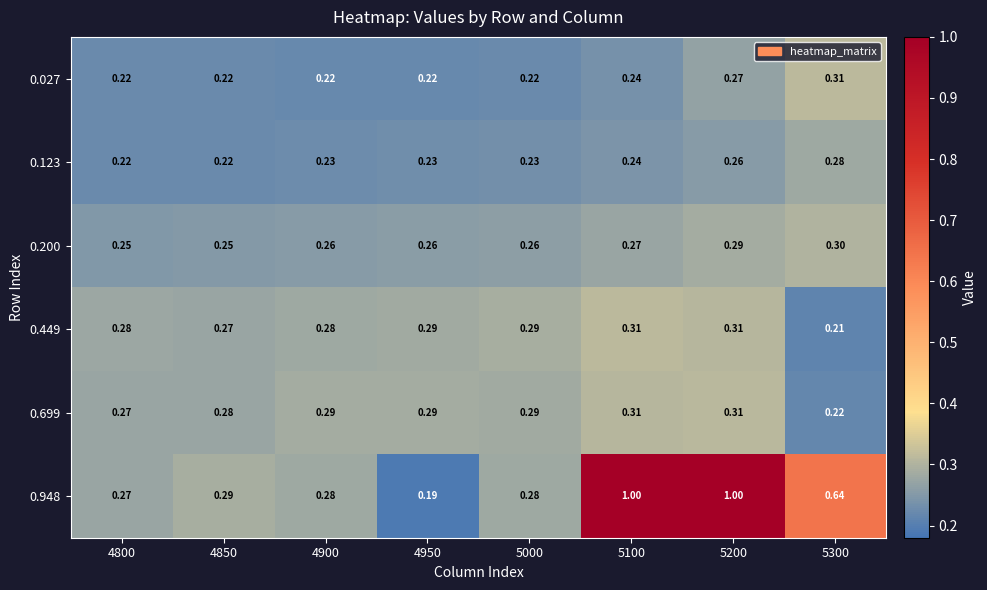

Is the value of 0.449 at 5100 greater than the value of 0.200 at 4850?

Yes